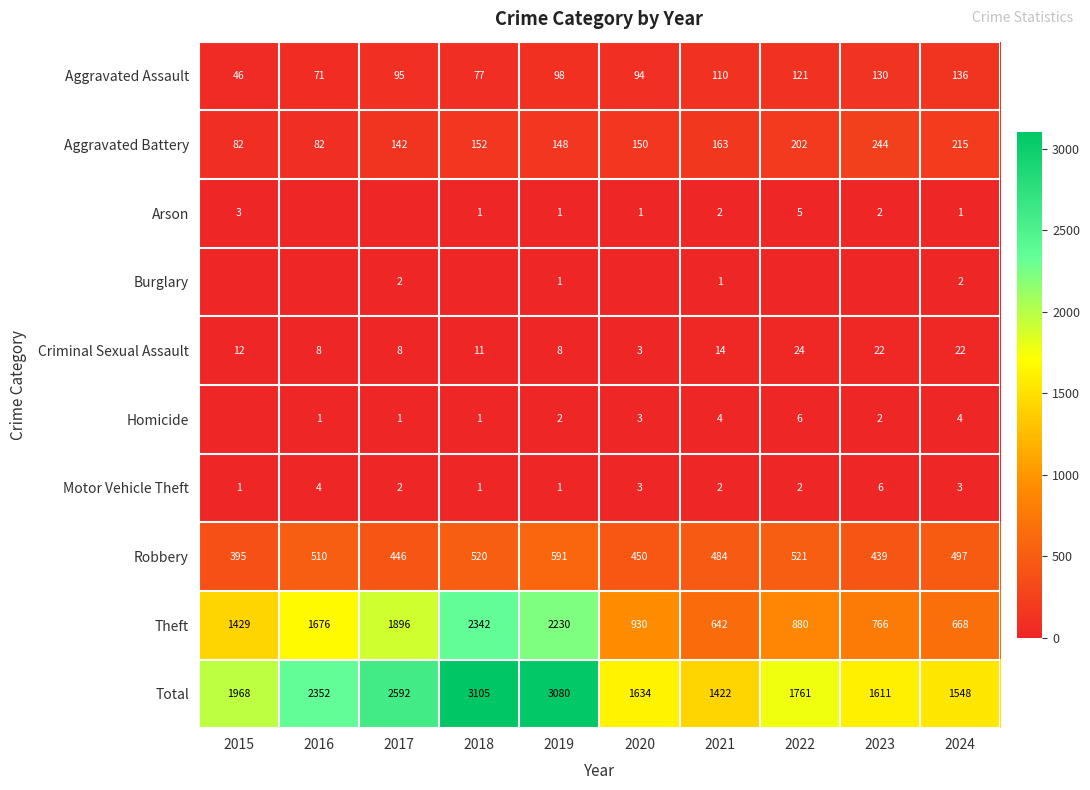

What is the total value across all series at 2016?

4704